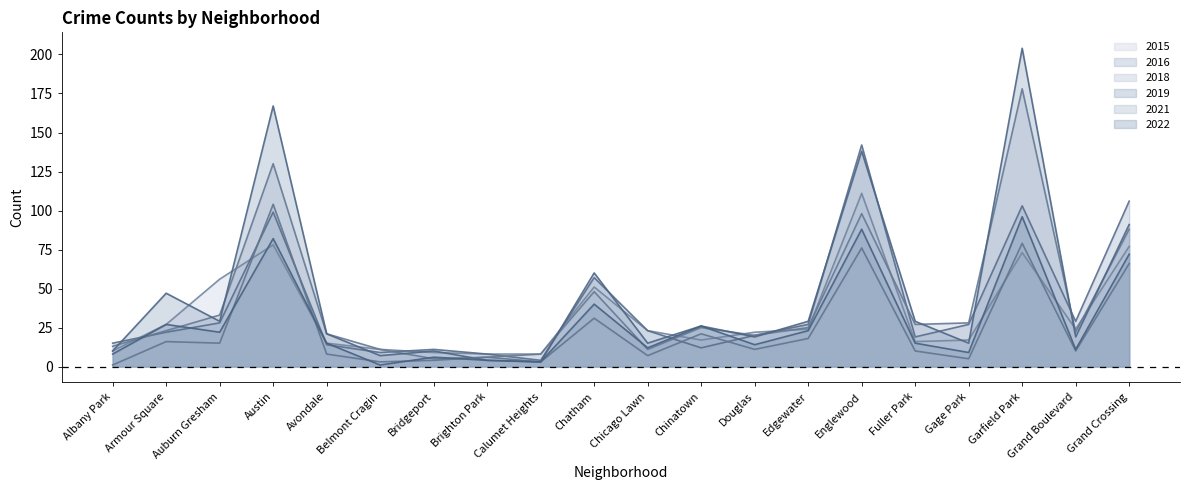

Which series changed the most between Auburn Gresham and Brighton Park?

2015